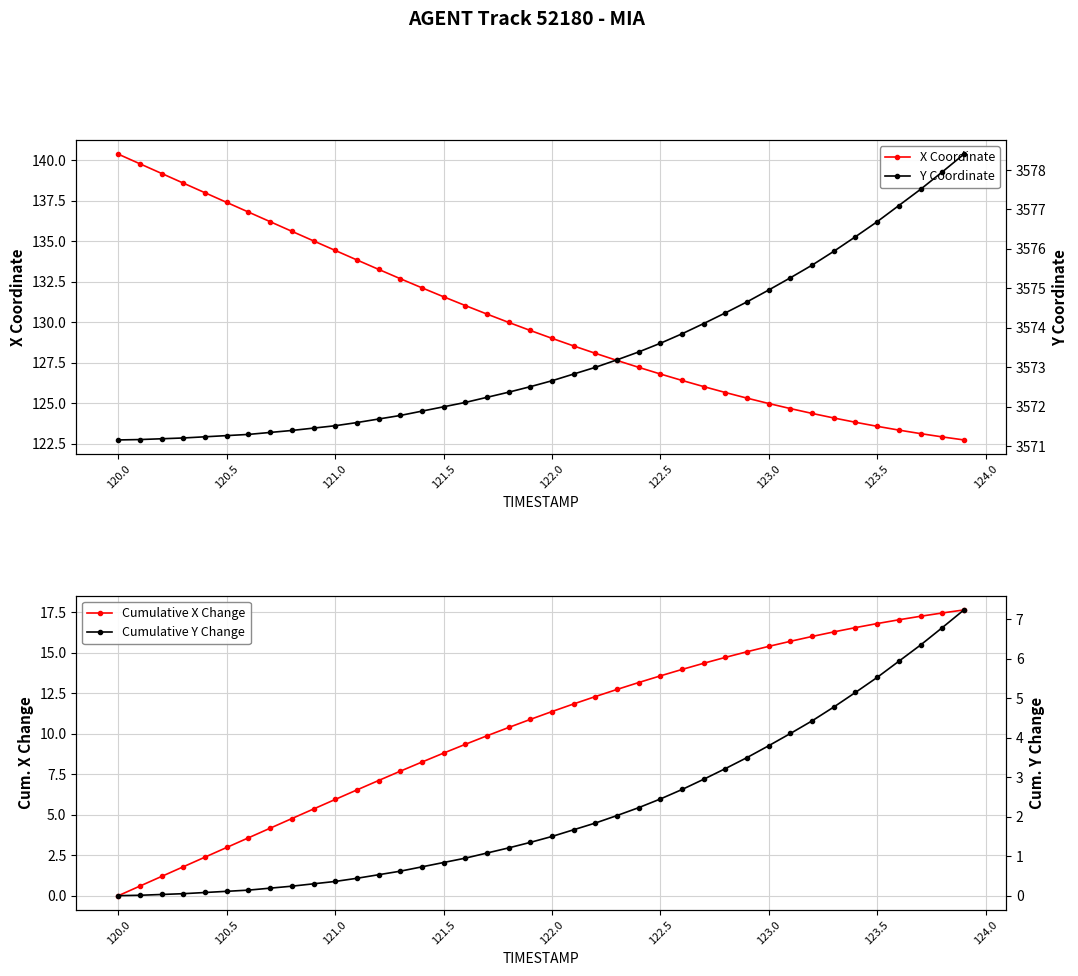

What is the average value of the Cumulative Y Change series?

2.2